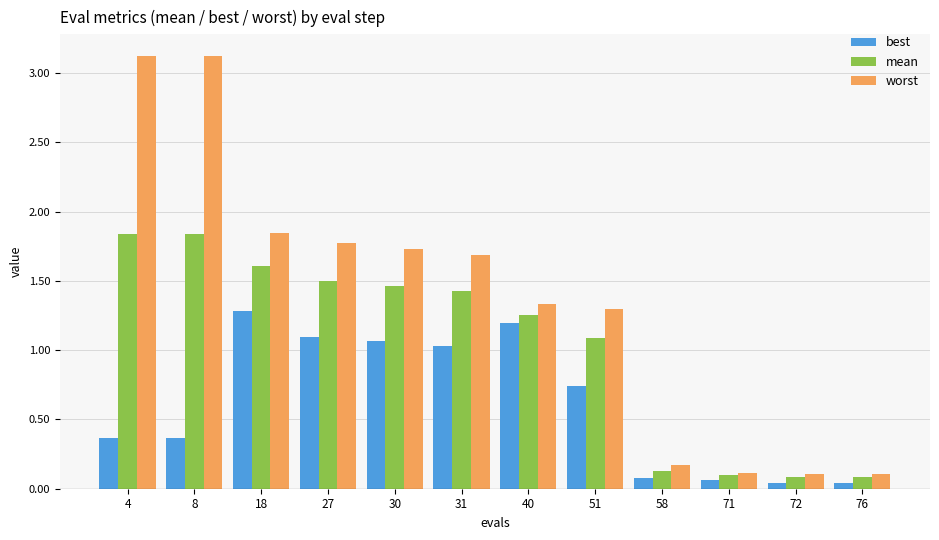

Which series has the largest total across all categories?

worst